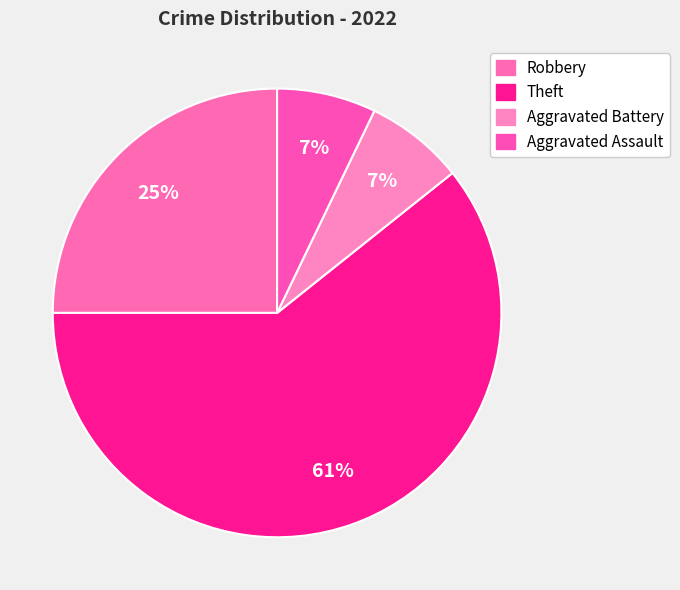

True or false: Aggravated Battery accounts for 1% of the total.

False